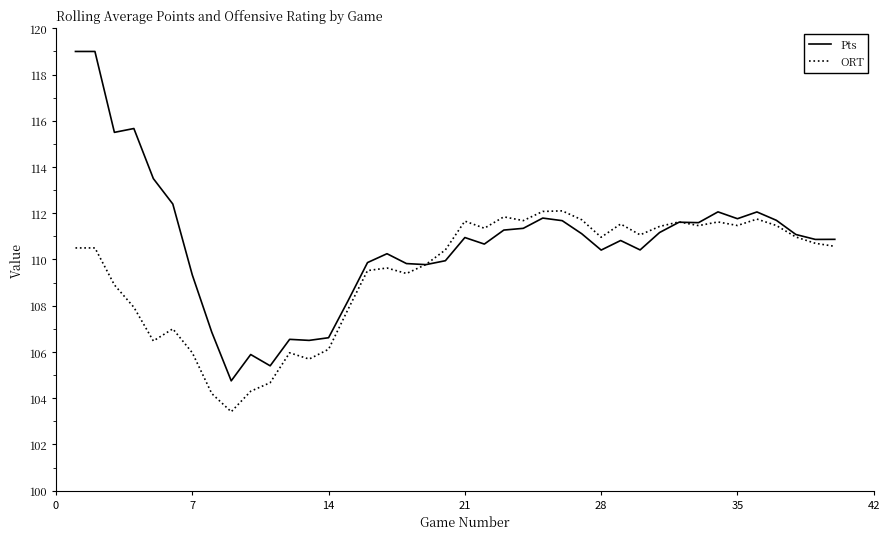

Which series has the largest range (max minus min)?

Pts